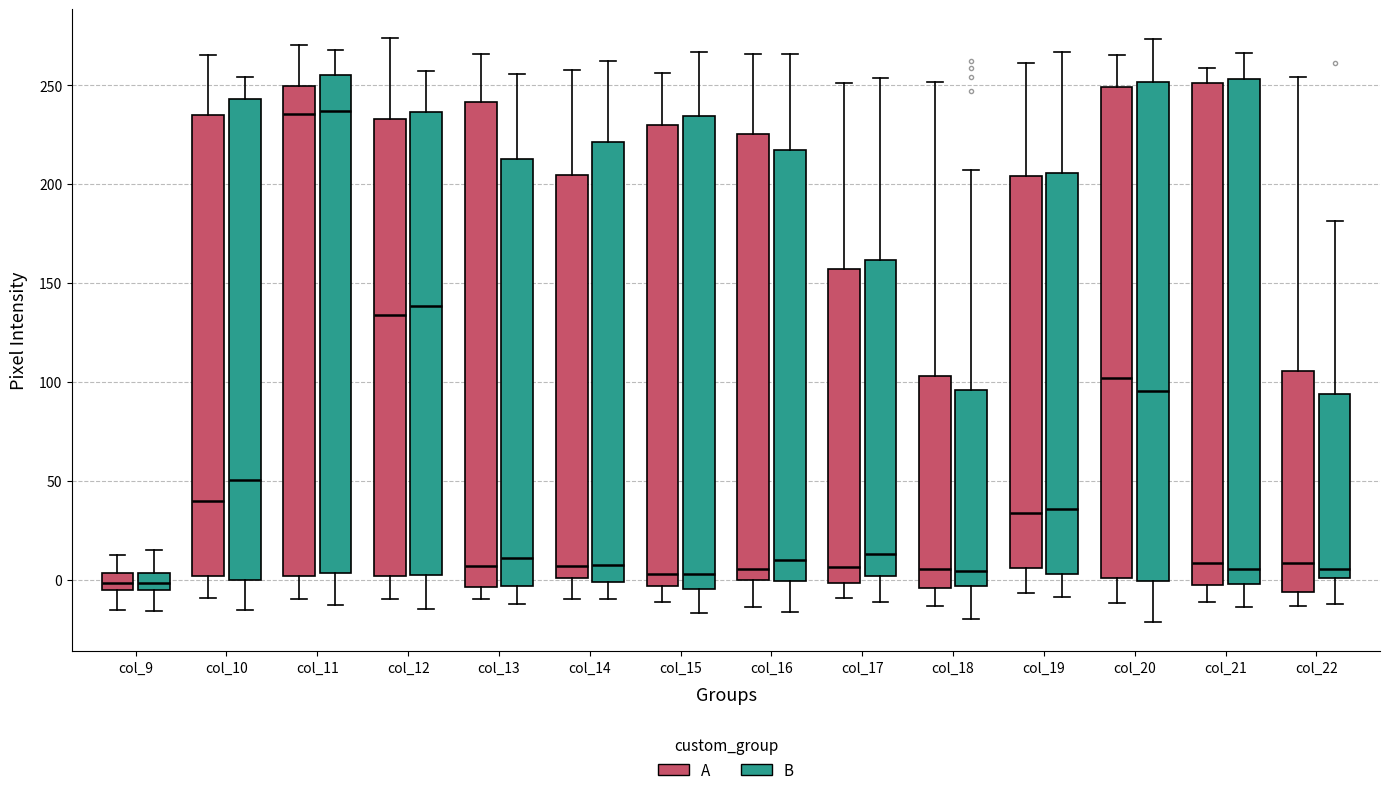

Reading left to right, read every box against the y-axis: the position of its median line, the range the box covers, and the ends of its whiskers. The values are not printed on the chart, so give them approximately, as read against the axis.

col_9 (A): median 0, box -5 to 5, whiskers -15 to 15
col_9 (B): median 0, box -5 to 5, whiskers -15 to 15
col_10 (A): median 40, box 0 to 235, whiskers -10 to 265
col_10 (B): median 50, box 0 to 245, whiskers -15 to 255
col_11 (A): median 235, box 0 to 250, whiskers -10 to 270
col_11 (B): median 235, box 5 to 255, whiskers -15 to 270
col_12 (A): median 135, box 0 to 235, whiskers -10 to 275
col_12 (B): median 140, box 0 to 235, whiskers -15 to 255
col_13 (A): median 5, box -5 to 240, whiskers -10 to 265
col_13 (B): median 10, box -5 to 215, whiskers -10 to 255
col_14 (A): median 5, box 0 to 205, whiskers -10 to 260
col_14 (B): median 5, box 0 to 220, whiskers -10 to 260
col_15 (A): median 5, box -5 to 230, whiskers -10 to 255
col_15 (B): median 5, box -5 to 235, whiskers -15 to 265
col_16 (A): median 5, box 0 to 225, whiskers -15 to 265
col_16 (B): median 10, box 0 to 215, whiskers -15 to 265
col_17 (A): median 5, box 0 to 155, whiskers -10 to 250
col_17 (B): median 15, box 0 to 160, whiskers -10 to 255
col_18 (A): median 5, box -5 to 105, whiskers -15 to 250
col_18 (B): median 5, box -5 to 95, whiskers -20 to 205
col_19 (A): median 35, box 5 to 205, whiskers -5 to 260
col_19 (B): median 35, box 5 to 205, whiskers -10 to 265
col_20 (A): median 100, box 0 to 250, whiskers -10 to 265
col_20 (B): median 95, box 0 to 250, whiskers -20 to 275
col_21 (A): median 10, box -5 to 250, whiskers -10 to 260
col_21 (B): median 5, box 0 to 255, whiskers -15 to 265
col_22 (A): median 10, box -5 to 105, whiskers -15 to 255
col_22 (B): median 5, box 0 to 95, whiskers -15 to 180